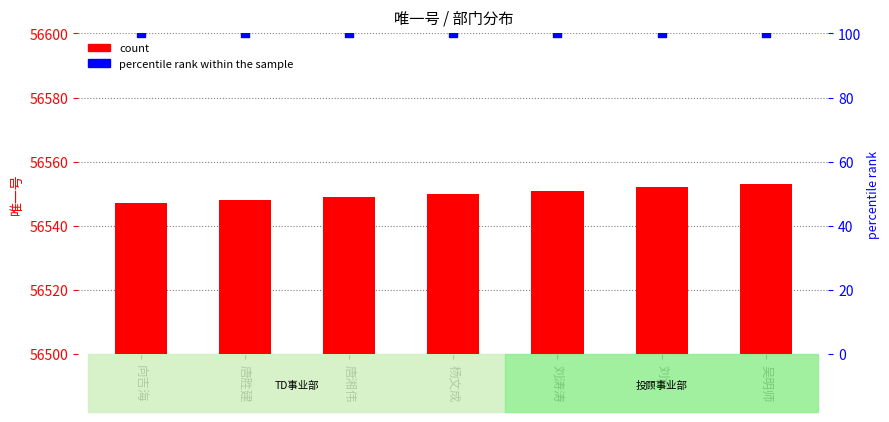

What are all the series names shown in the legend?

count, percentile rank within the sample